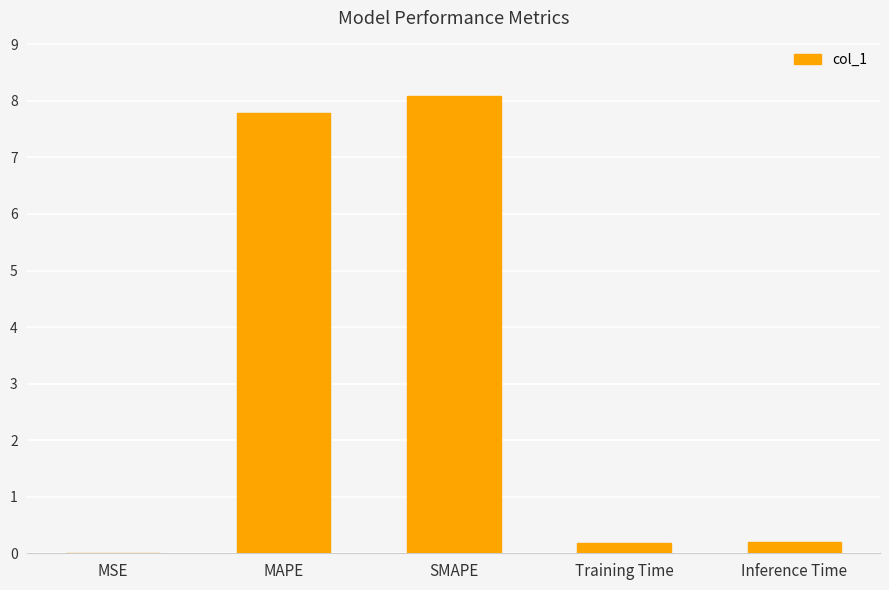

Between SMAPE and Training Time, which is larger?

SMAPE